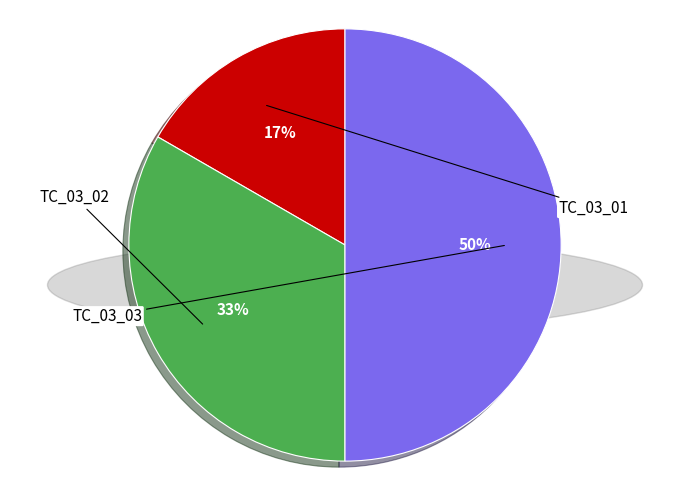

Which has a higher value, TC_03_03 or TC_03_01?

TC_03_03